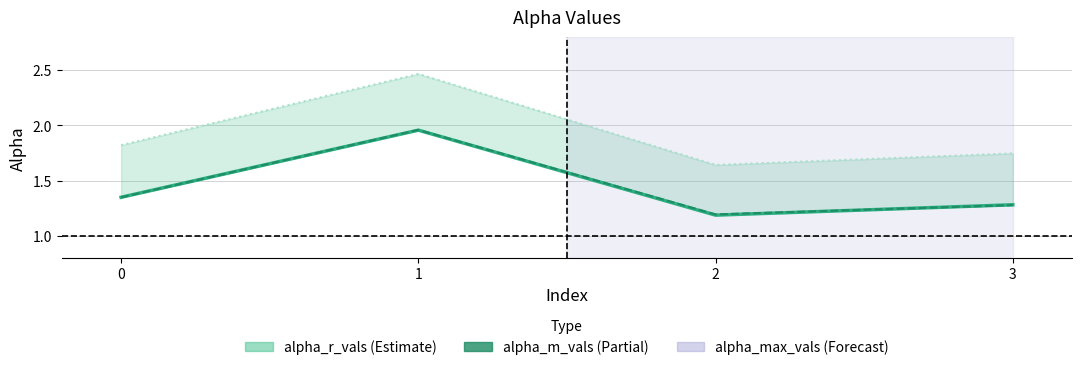

List the series in order of their peak value, lowest first.

alpha_r_vals, alpha_m_vals, alpha_max_vals